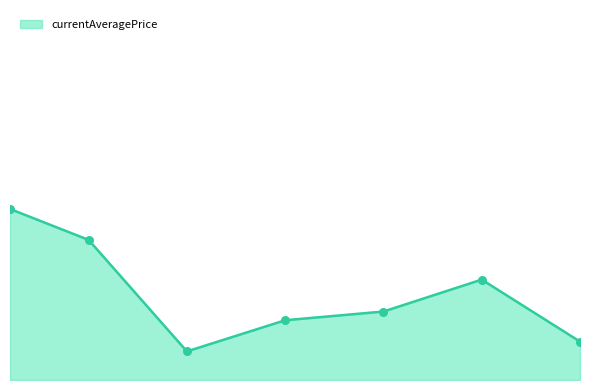

Which series reaches the maximum Y coordinate?

currentAveragePrice_line